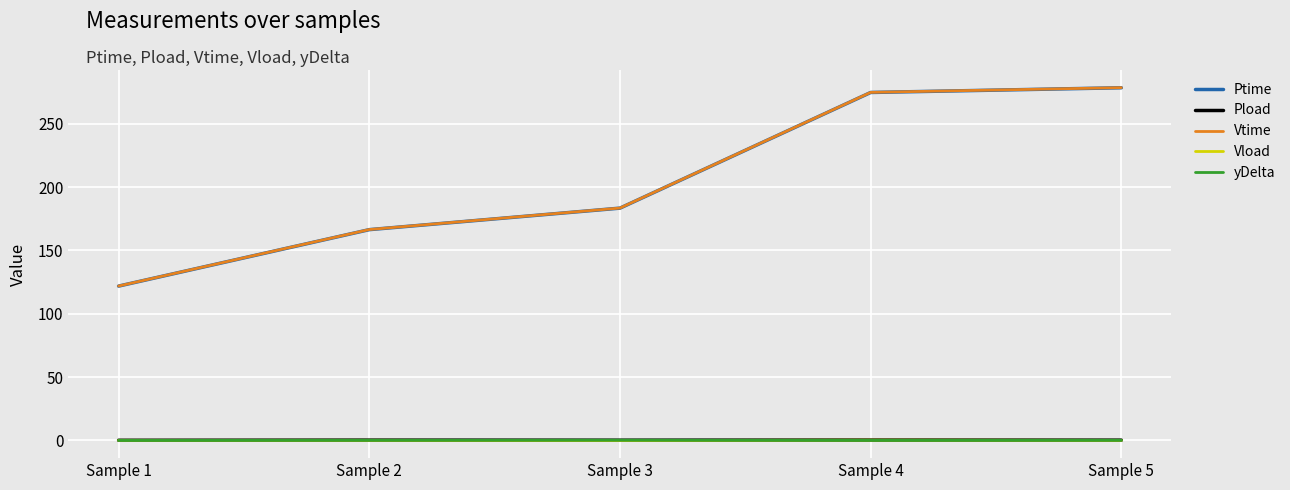

Is the value of Ptime at Sample 2 greater than the value of yDelta at Sample 3?

Yes